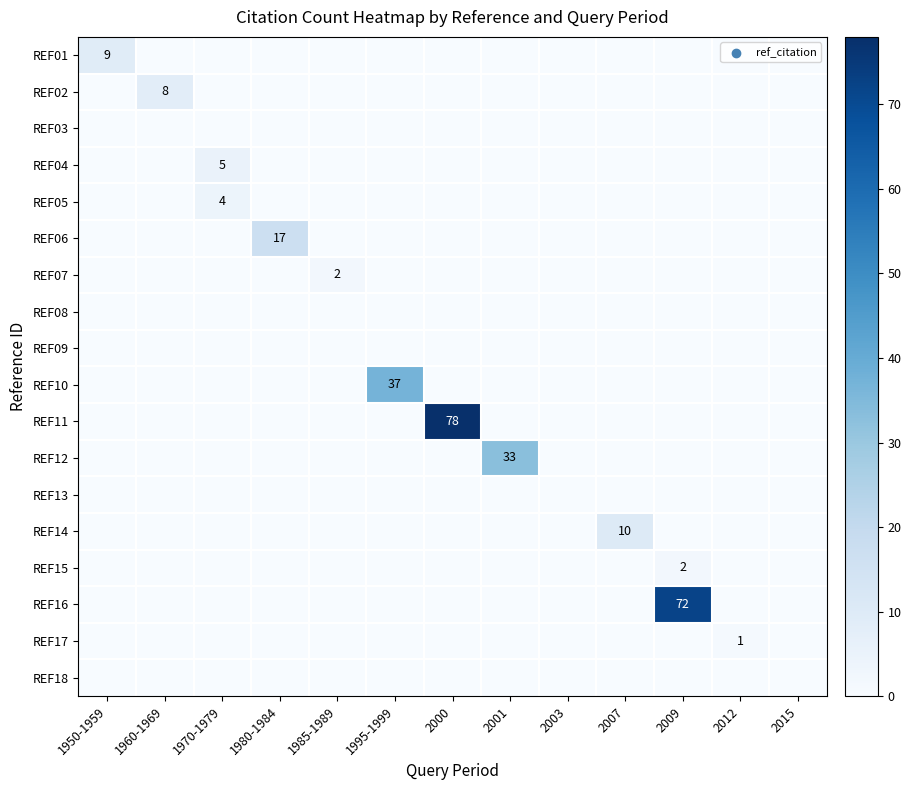

True or false: REF05 has a value of 2 at 1970-1979.

False